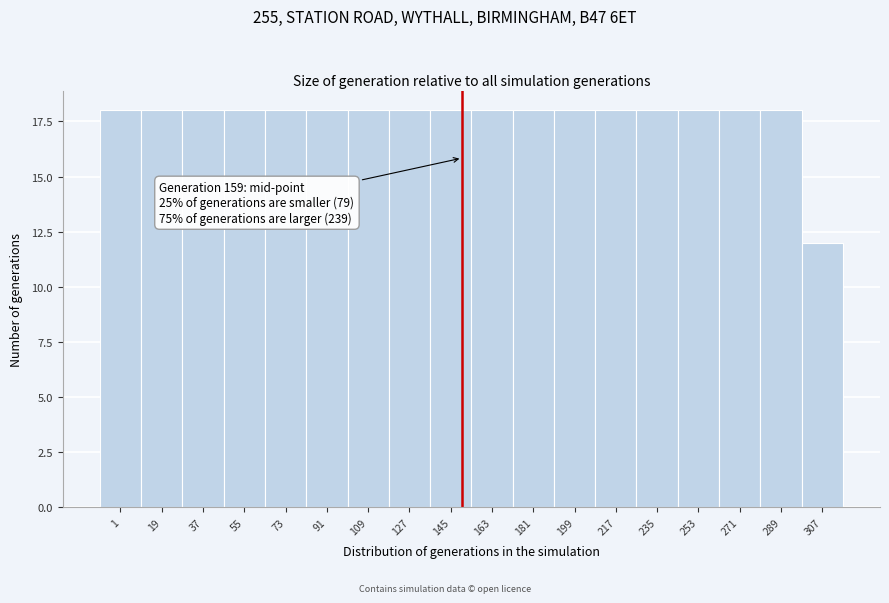

Reading left to right, list all the values displayed in this chart.

18	18	18	18	18	18	18	18	18	18	18	18	18	18	18	18	18	12